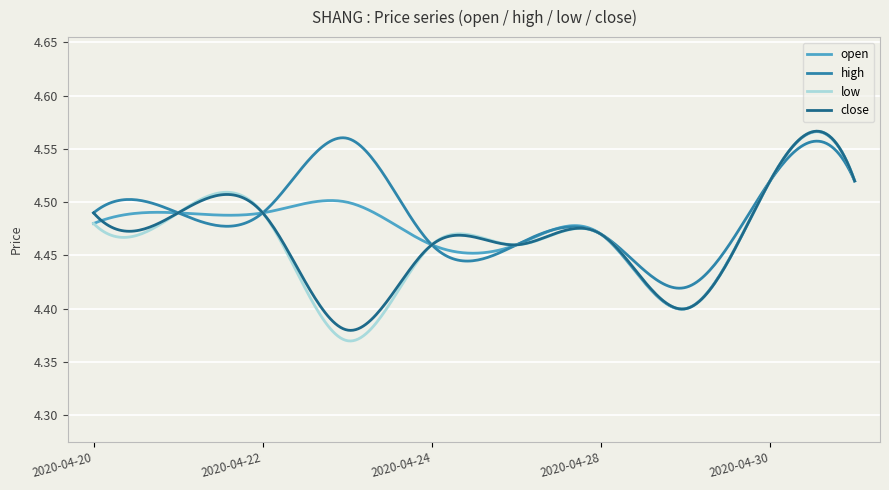

What is the difference between the second highest and minimum values in the close series?

0.2